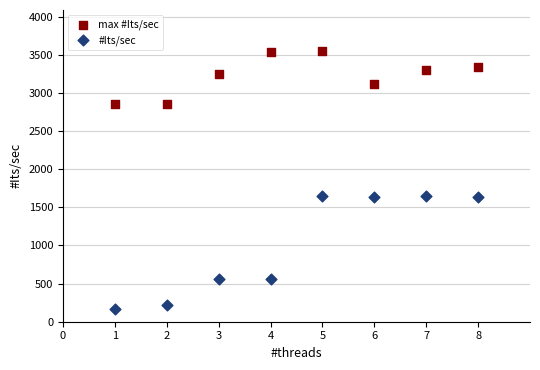

Which series contains the highest Y value?

max #Its/sec